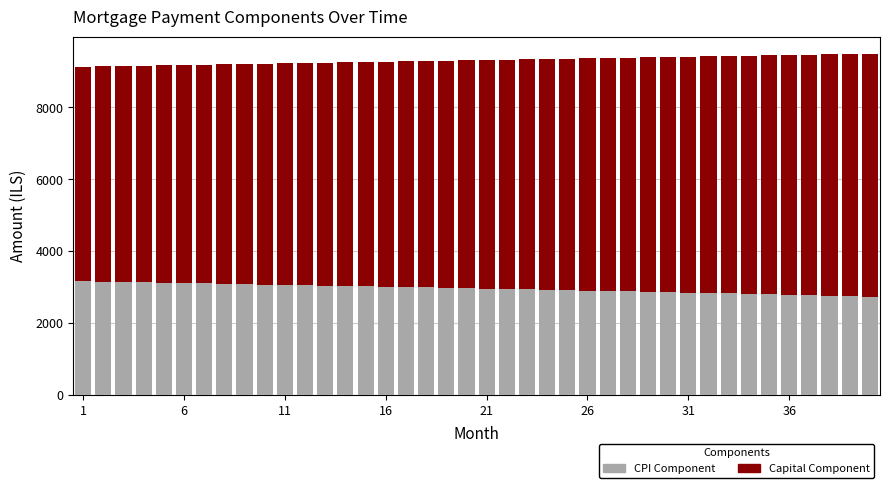

What is the highest value of the CPI Component series?

3157.8